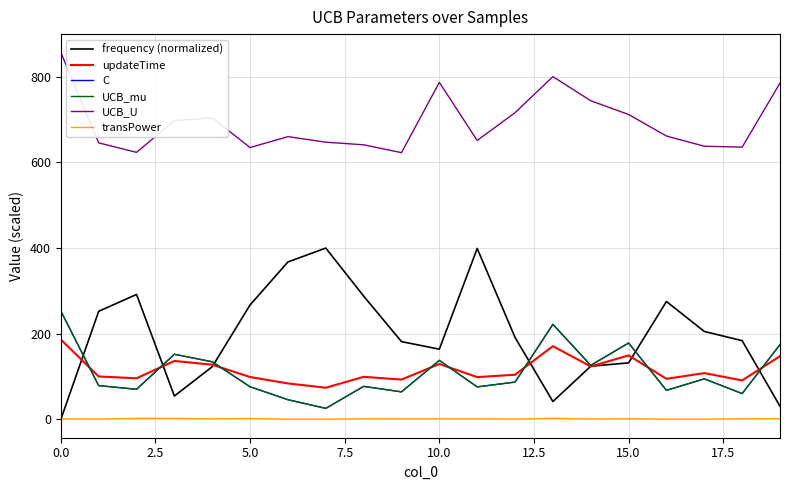

Does the chart have visible grid lines?

Yes